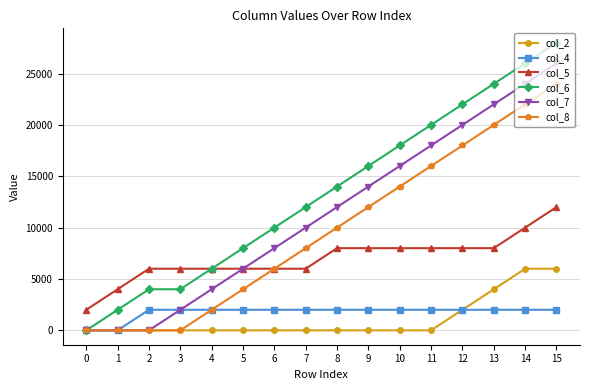

What is the sum of all col_8 values?

156000